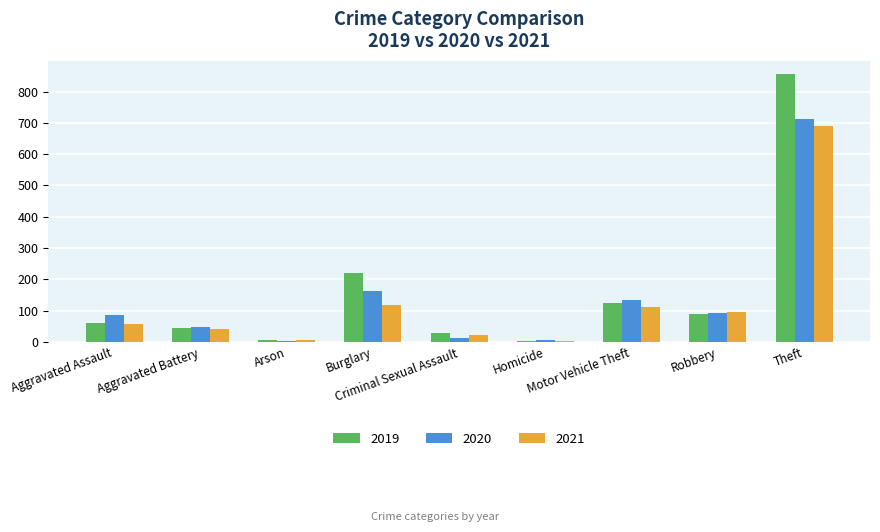

What are all the series names shown in the legend?

2019, 2020, 2021